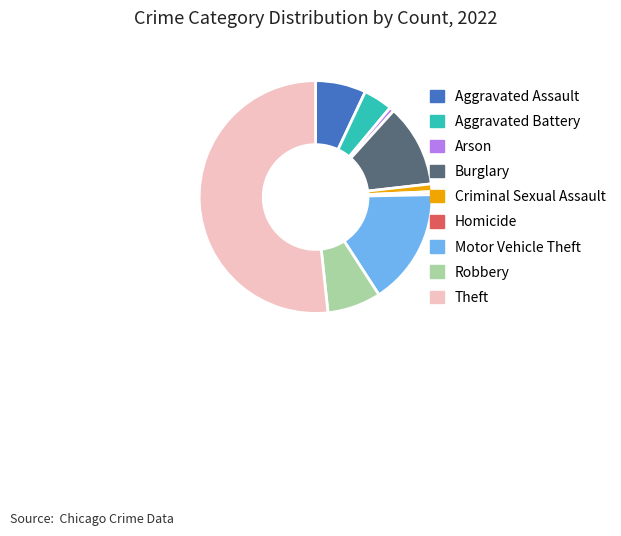

Does Burglary account for over 50% of the chart?

No